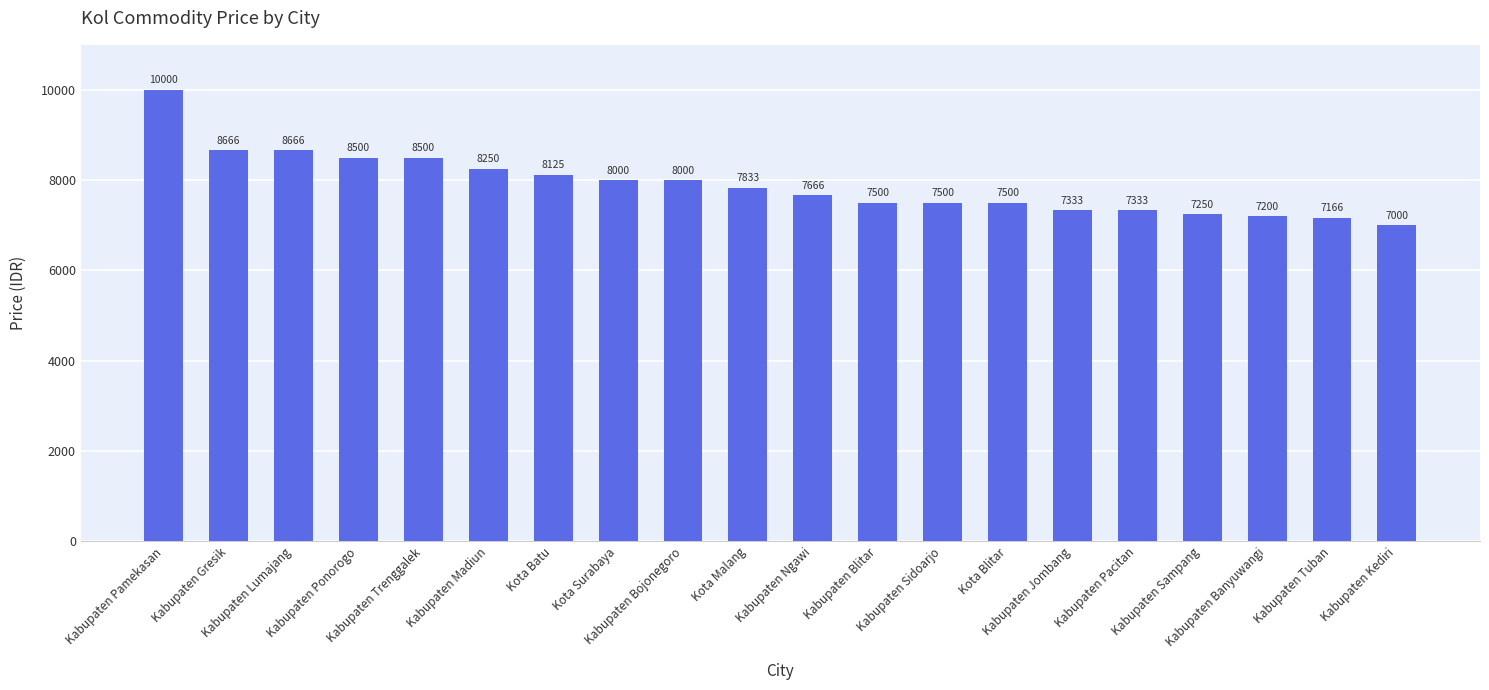

What is the greatest value displayed?

10000